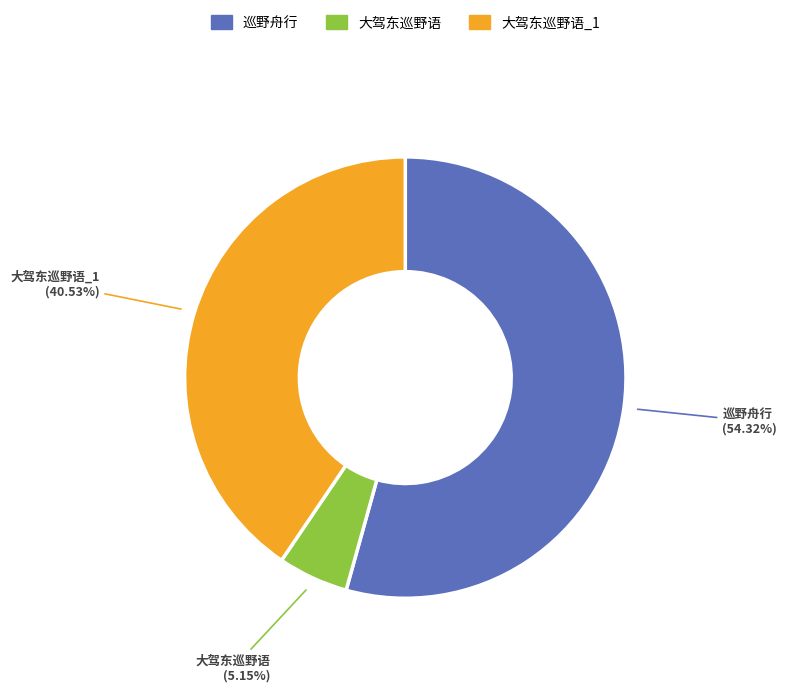

Is there any slice that represents more than half of the pie?

Yes